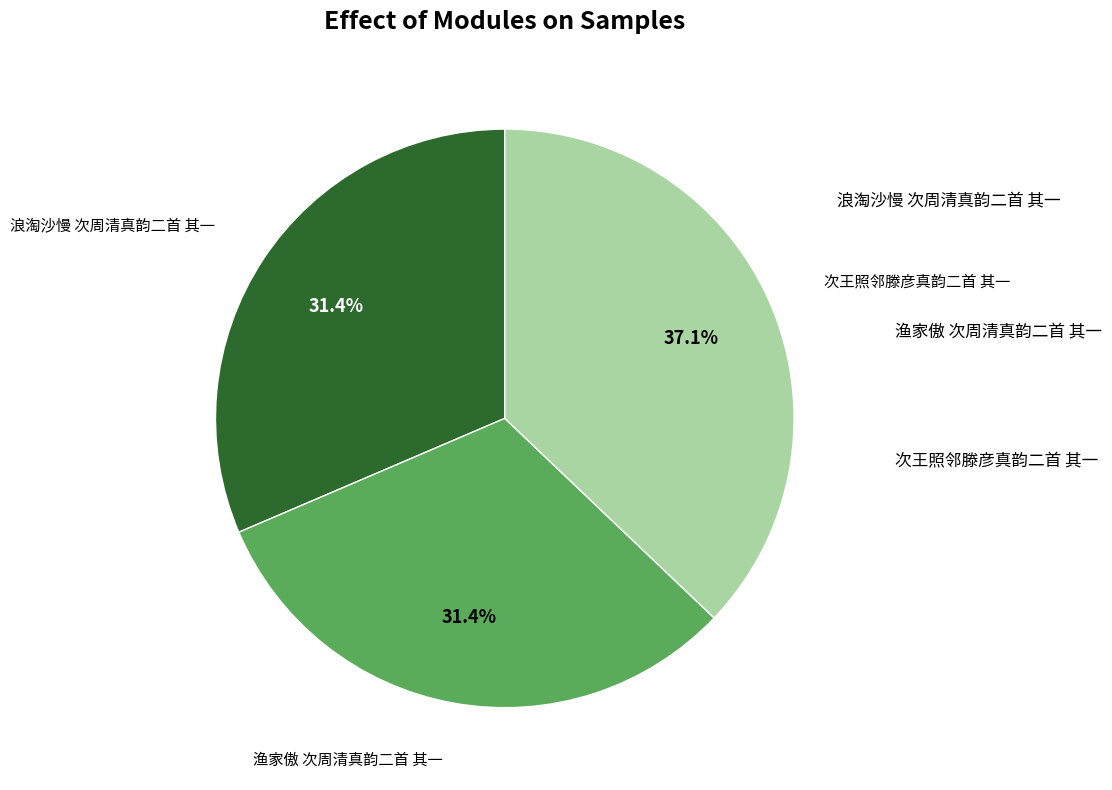

Does any single category account for the majority?

No